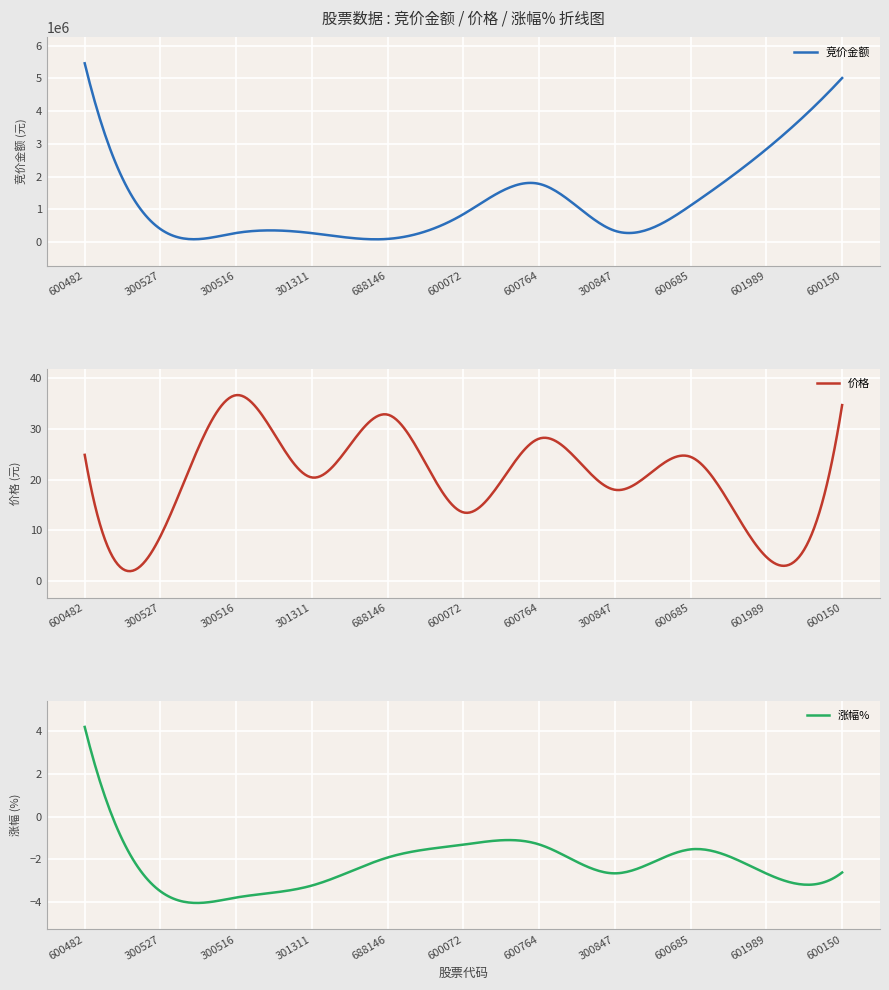

True or false: 价格 has a value of 56.4 at 600150.

False